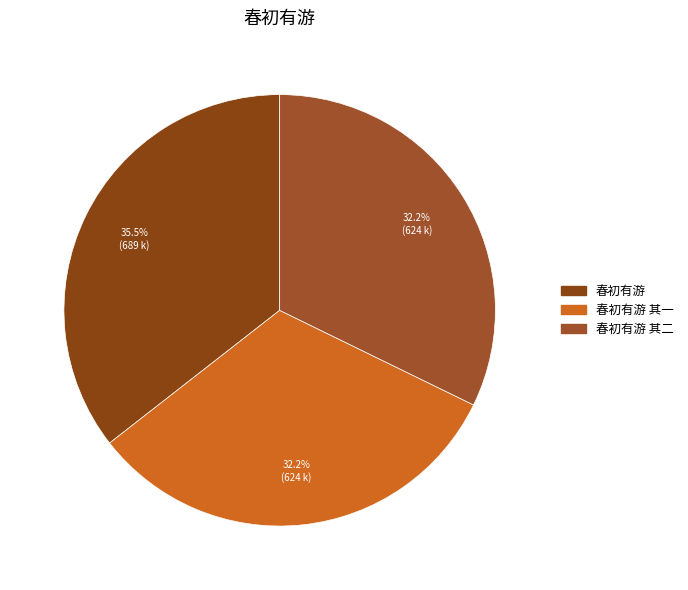

Is 春初有游 其一 the majority of the pie?

No